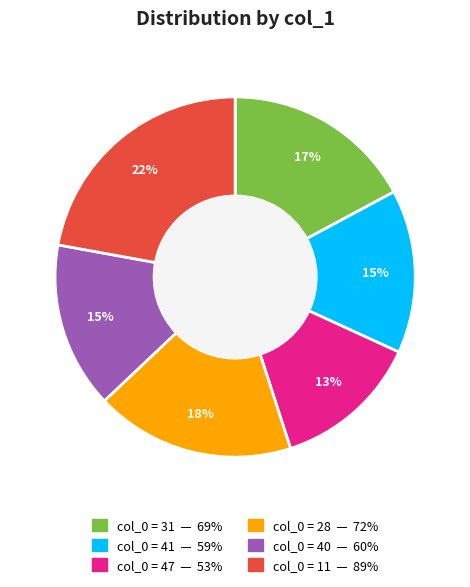

Does any single category account for the majority?

No